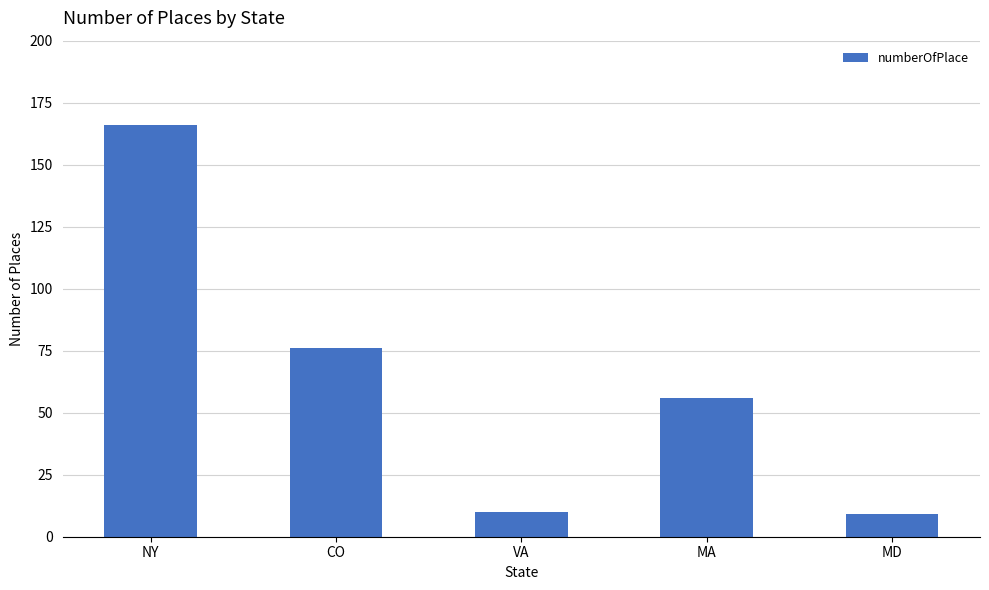

At which label is the value closest to 87?

CO